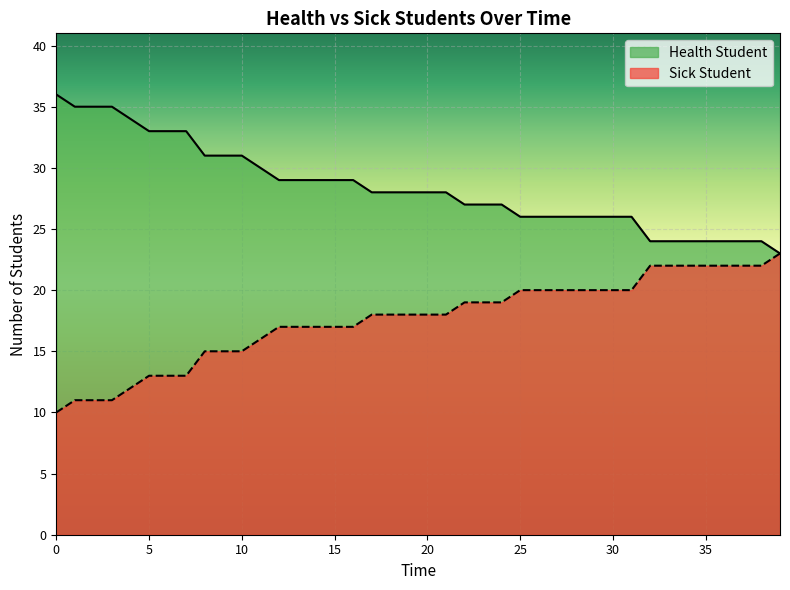

The value of Sick Student at 0 is 14. True or false?

False